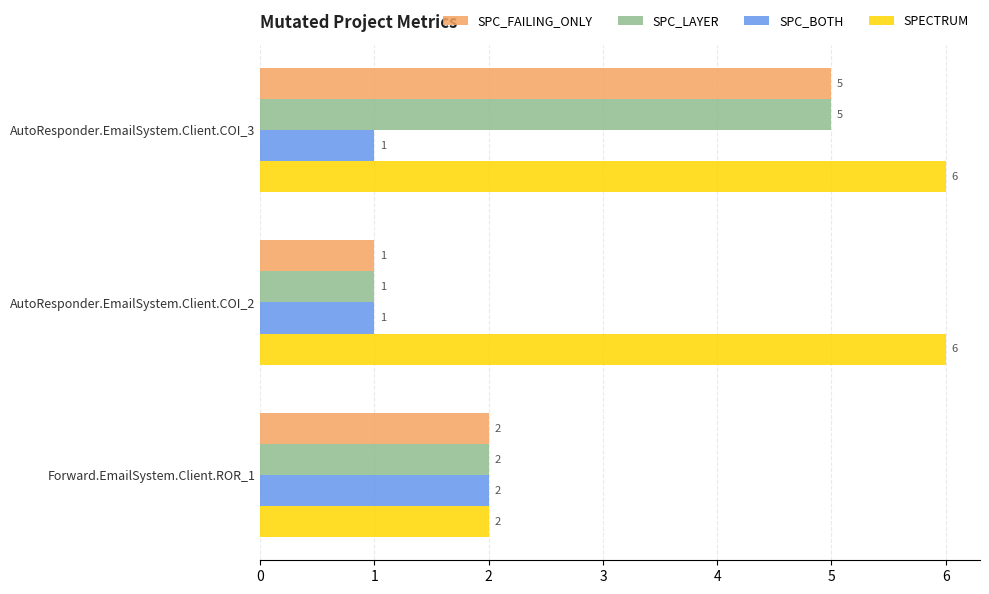

What is the maximum value for SPC_LAYER?

5